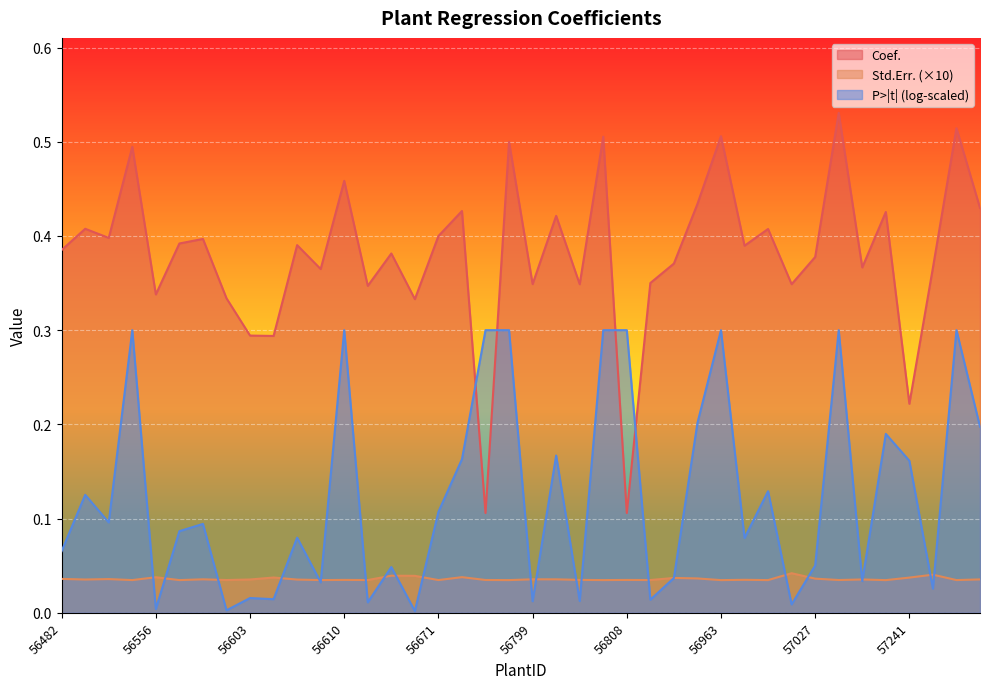

List the labels in order of Std.Err. value, smallest first.

57037, 56963, 56564, 56798, 56998, 56532, 56807, 56609, 57349, 56671, 56596, 56611, 56908, 57028, 56786, 56808, 56610, 56806, 56964, 56606, 56502, 56603, 57029, 57482, 56803, 56569, 56799, 56505, 56482, 57027, 56948, 56914, 57241, 56604, 56556, 56674, 56639, 56629, 57267, 57001